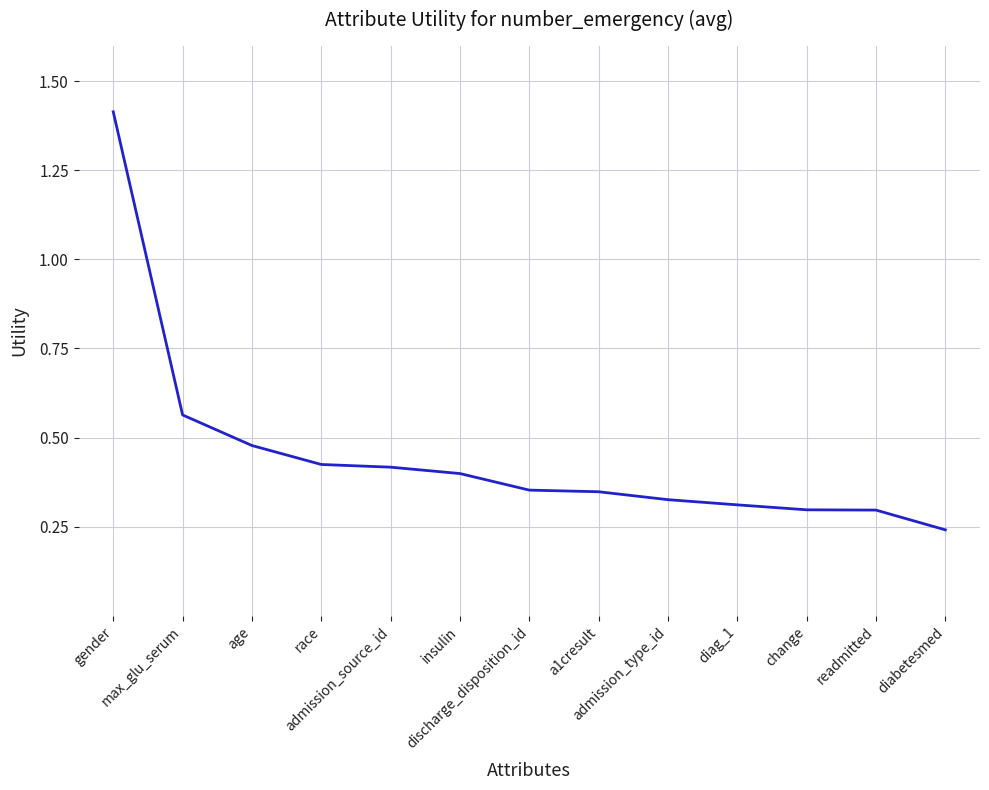

What is the maximum value shown in the chart?

1.4